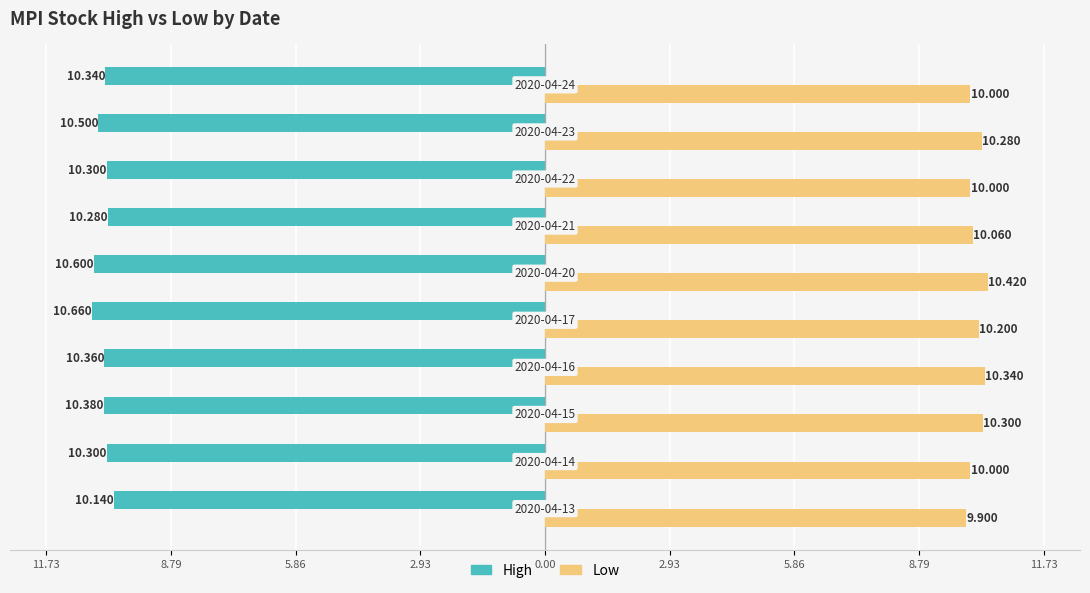

What are all the series names shown in the legend?

High, Low